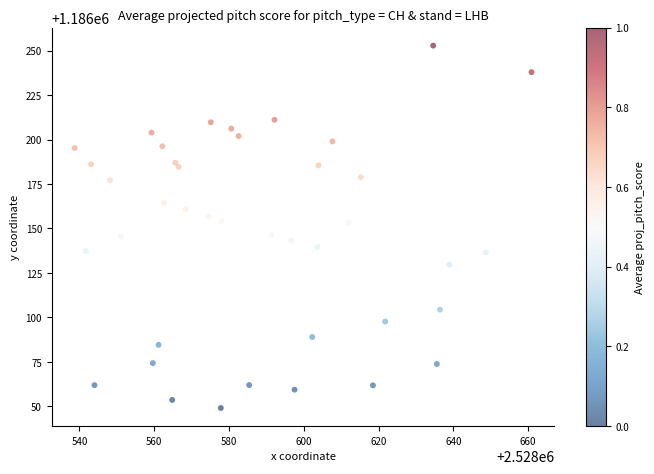

What is the range of X values (max minus min)?

122.2